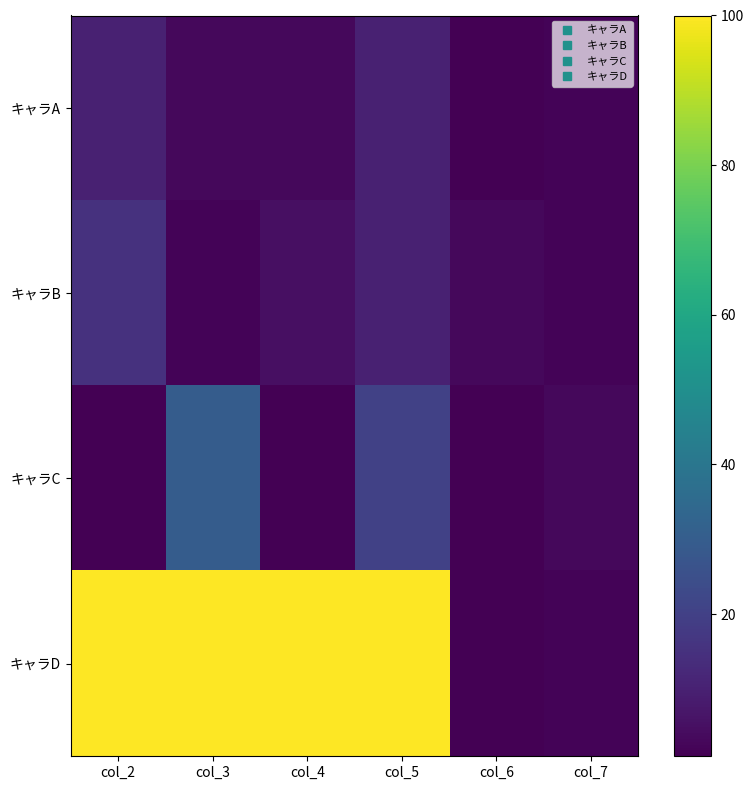

Which series has the widest spread of values?

キャラD